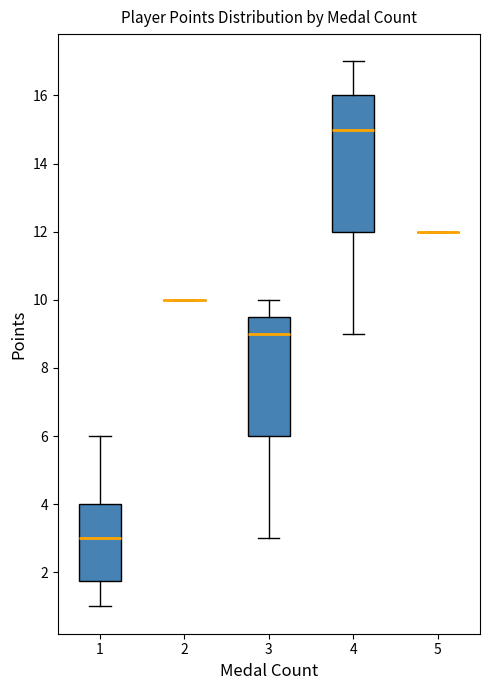

Comparing the boxes themselves (not the whiskers), which one is the tallest?

4